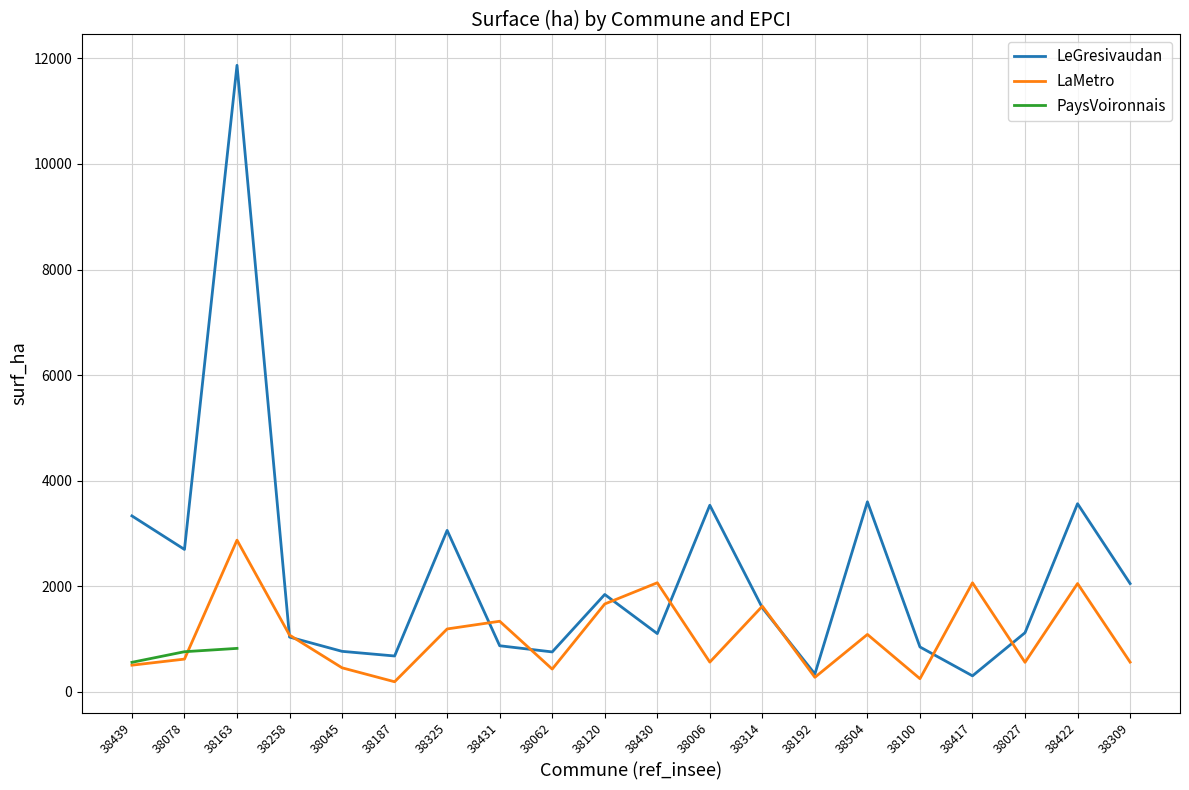

Which series changed the most between 38163 and 38430?

LeGresivaudan